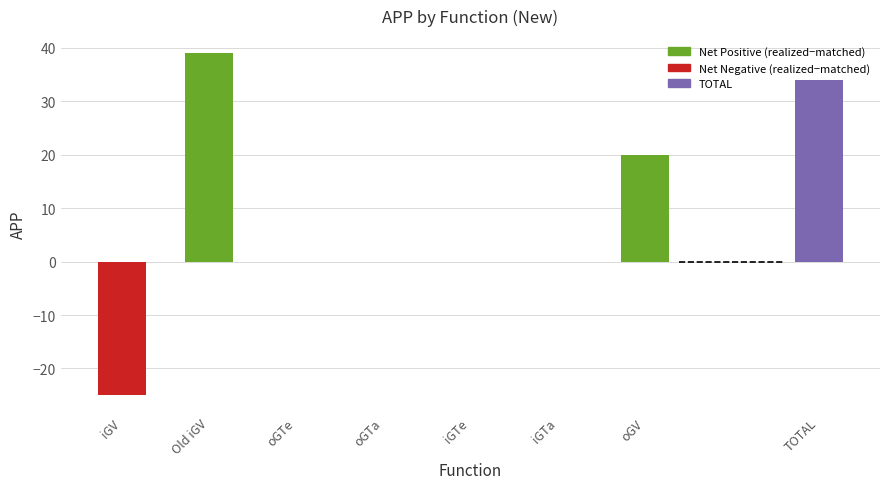

Which series has the widest spread of values?

realized (net positive)